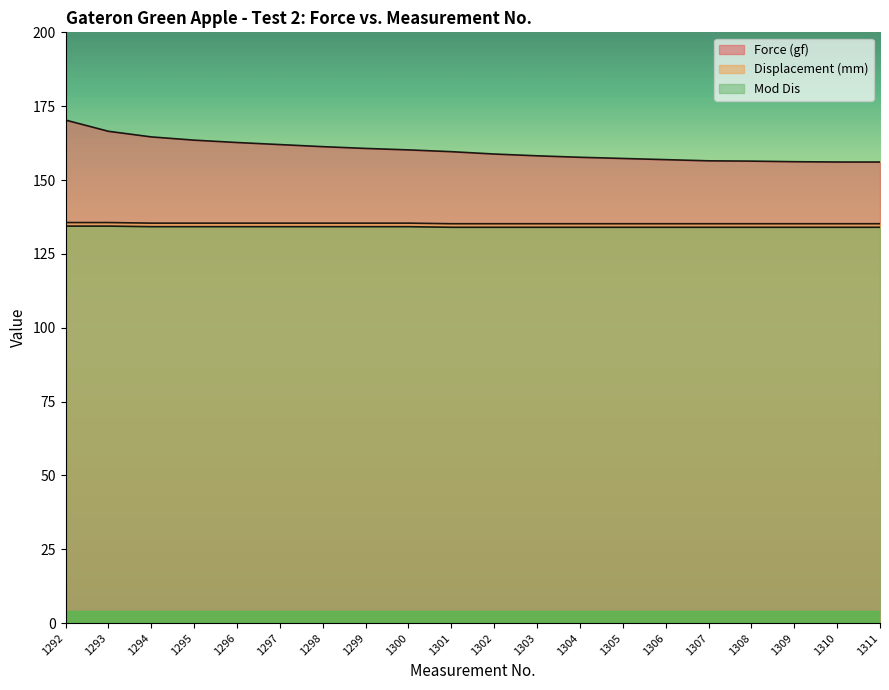

At 1304, list the series in order from smallest to largest.

Mod Dis, Displacement (mm), Force (gf)